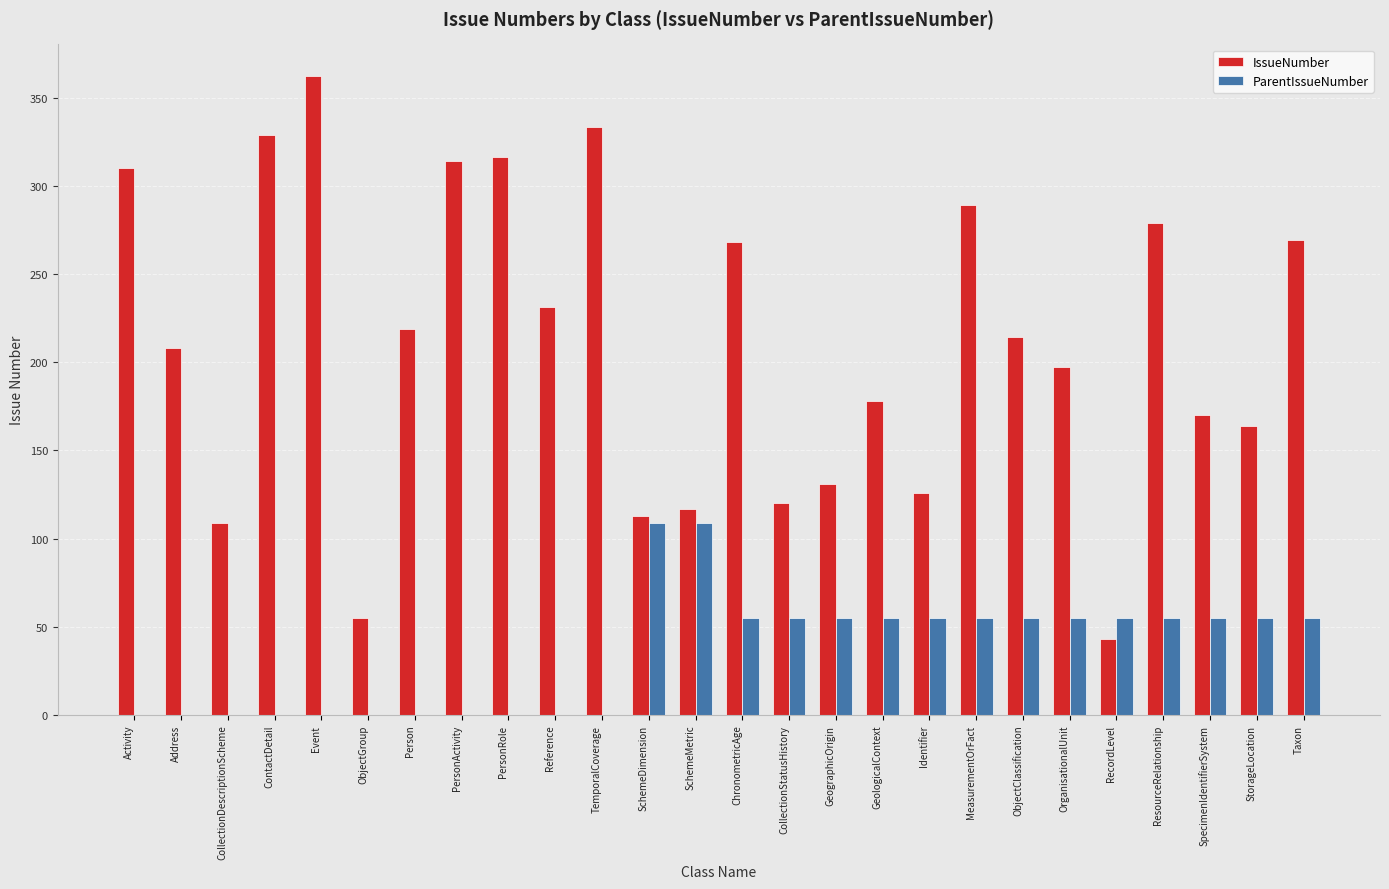

What is the total value across all series at ChronometricAge?

323